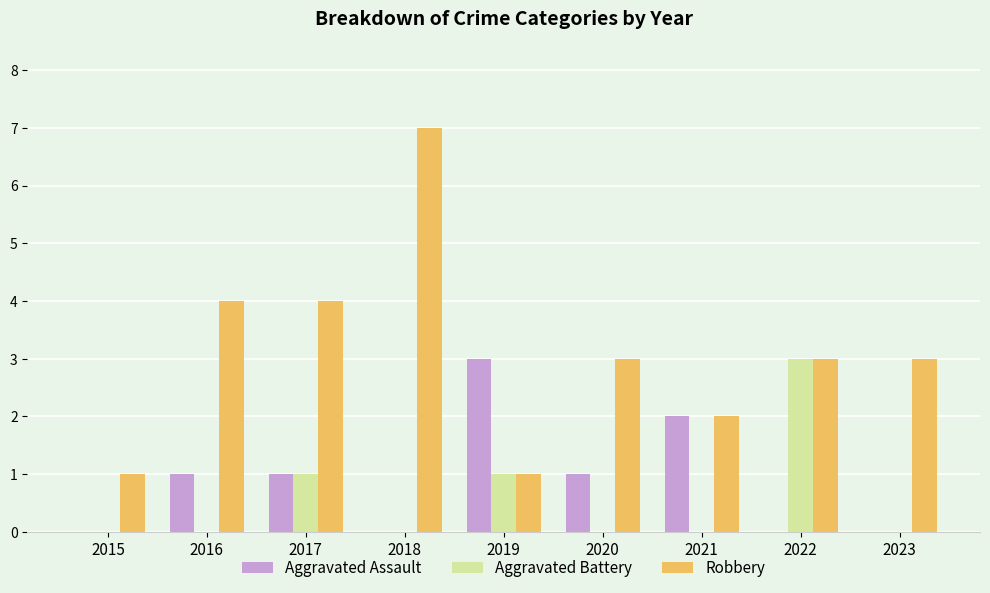

Between 2015 and 2019, which series saw the biggest shift?

Aggravated Assault